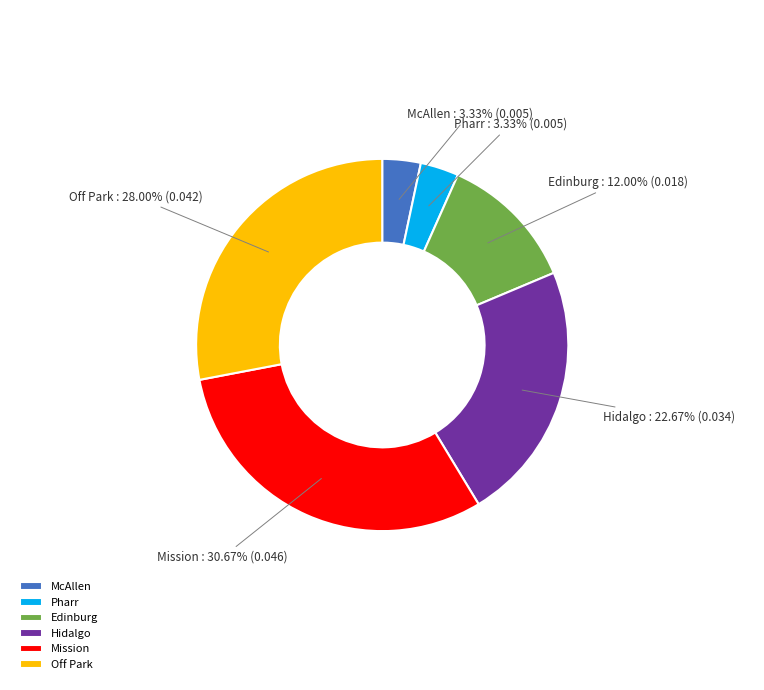

Is there any slice that represents more than half of the pie?

No